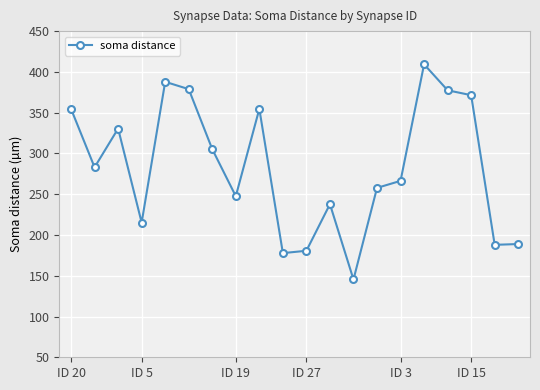

What is the maximum value shown in the chart?

409.3